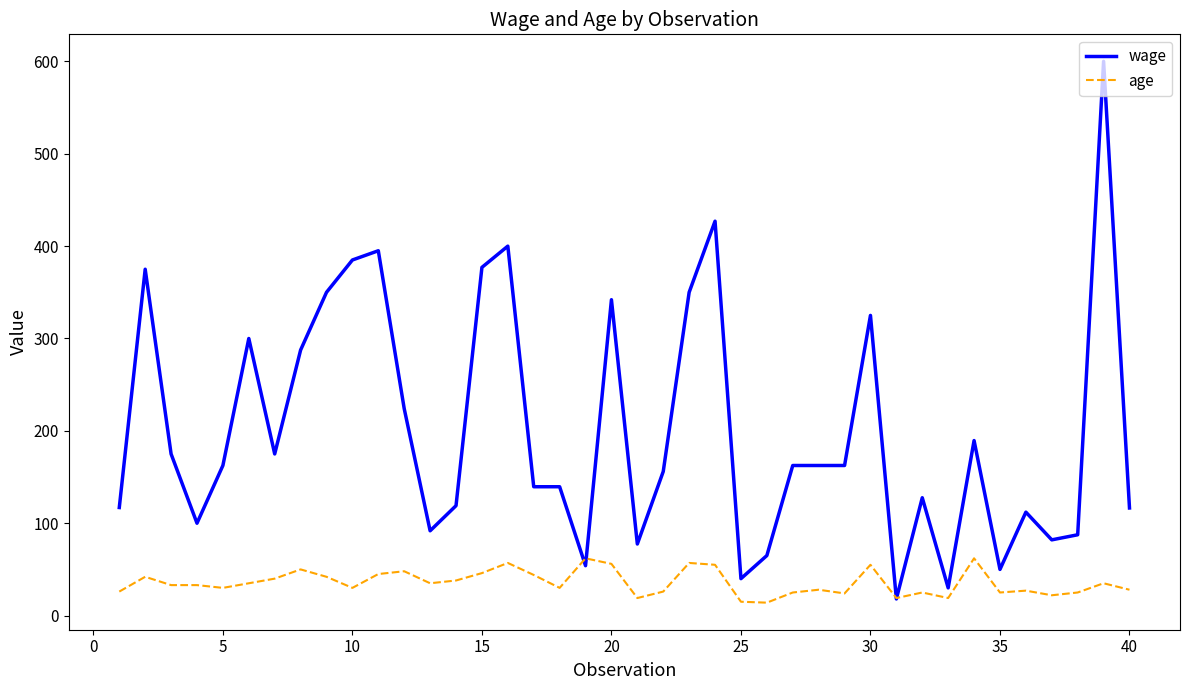

What is the lowest value of the age series?

14.0